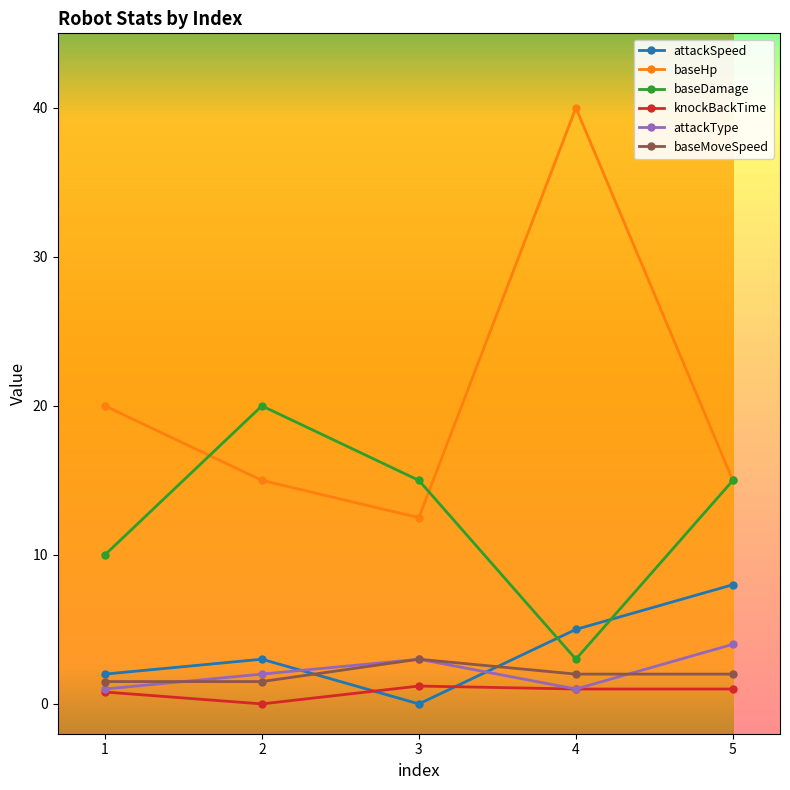

What are all the series names shown in the legend?

attackSpeed, baseHp, baseDamage, knockBackTime, attackType, baseMoveSpeed